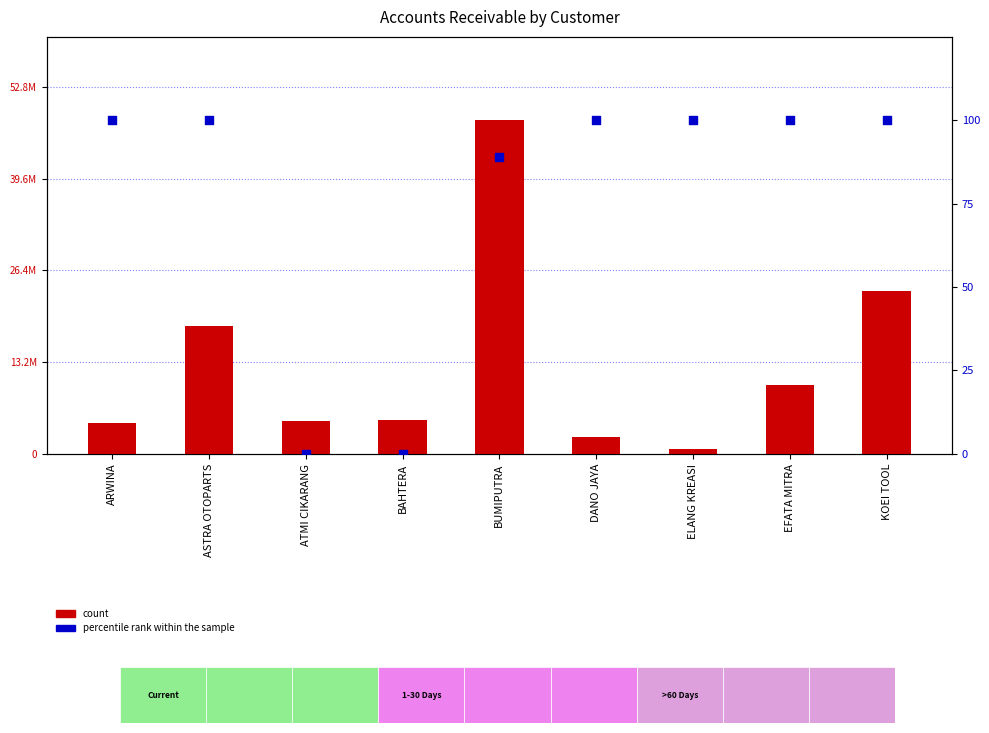

At which category is the sum across all series the highest?

BUMIPUTRA